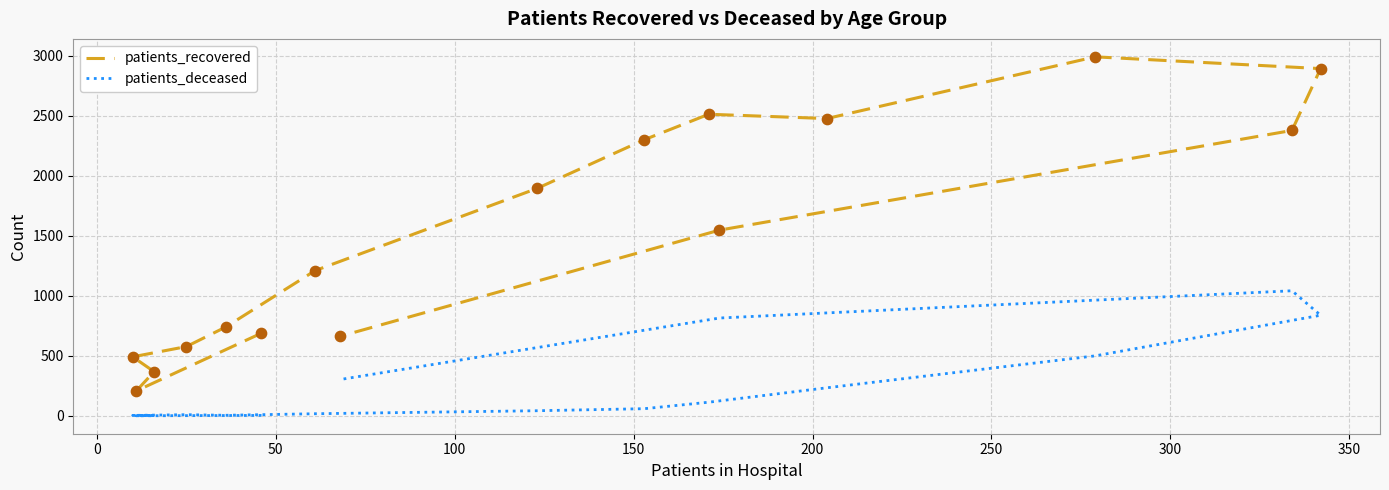

What are all the series names shown in the legend?

patients_recovered, patients_deceased